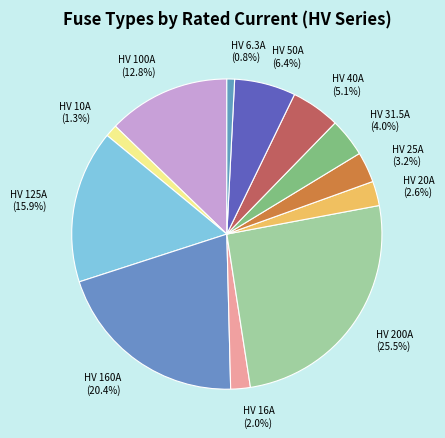

What percentage do HV 6.3A and HV 10A together represent?

2.1%